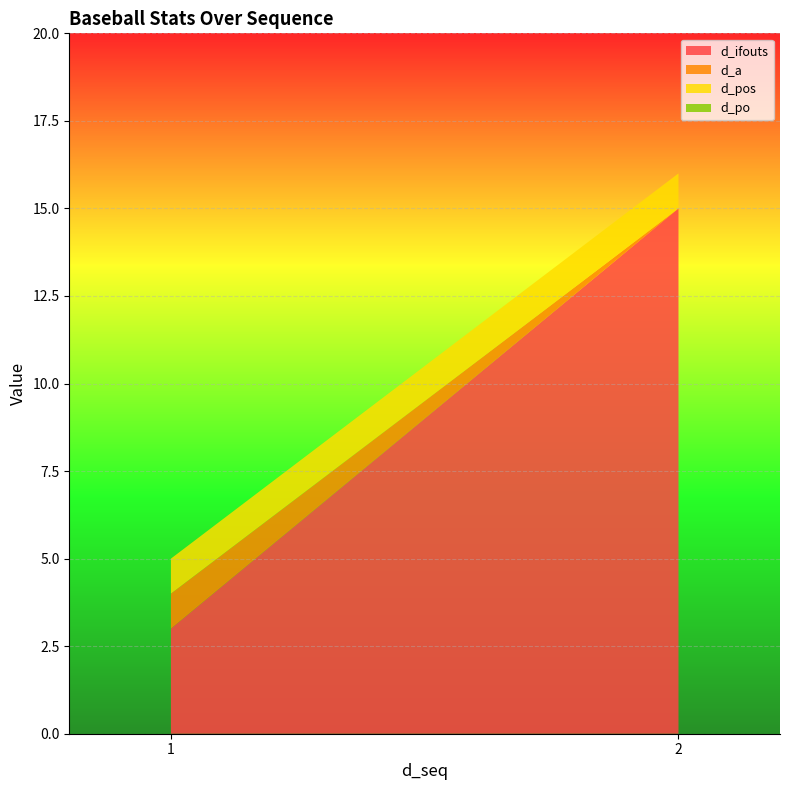

Reading right to left, transcribe all the data shown in this chart.

d_ifouts: 15	3
d_a: 0	1
d_pos: 1	1
d_po: 0	0